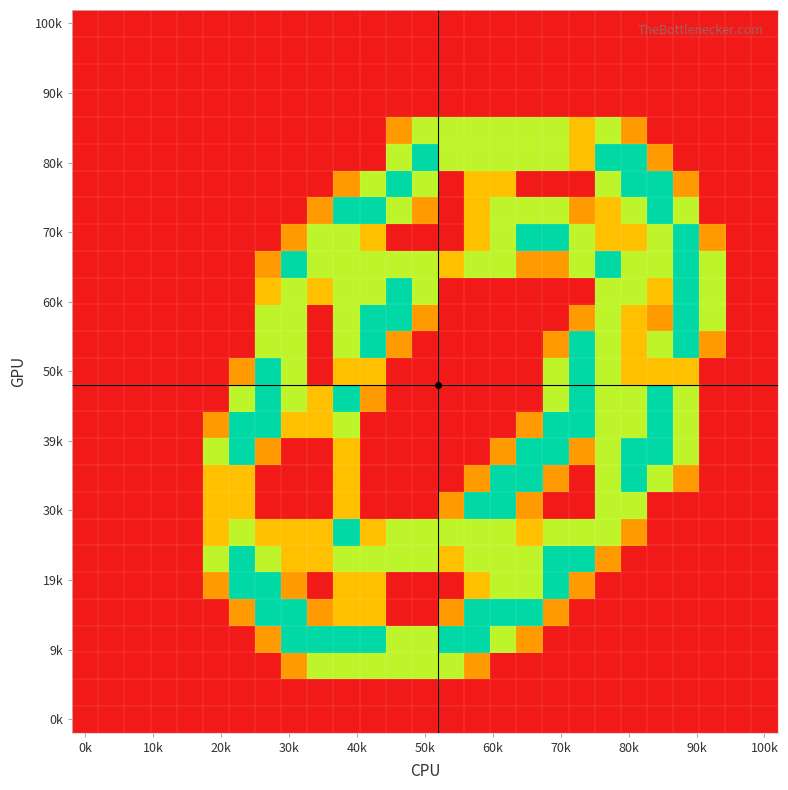

What is the maximum value shown in the chart?

2.0